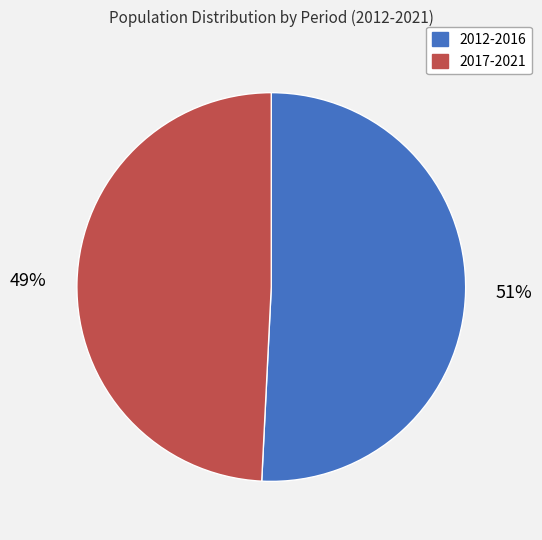

Is there a majority slice in this chart?

Yes